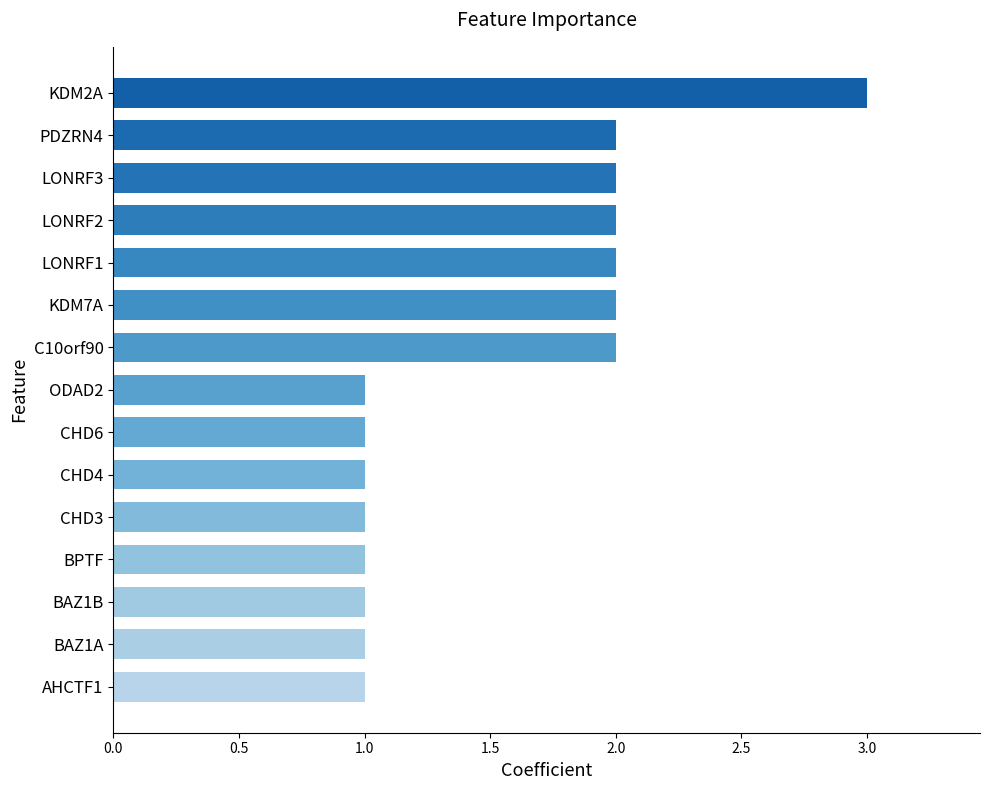

How many bars are there in total?

15